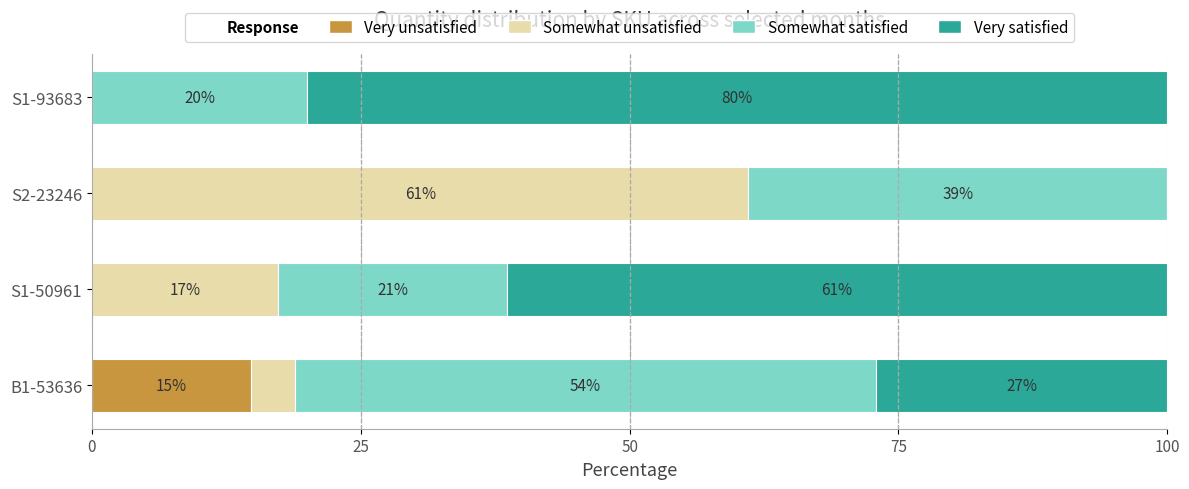

The Very unsatisfied series shows 8.4 at S1-50961. True or false?

False